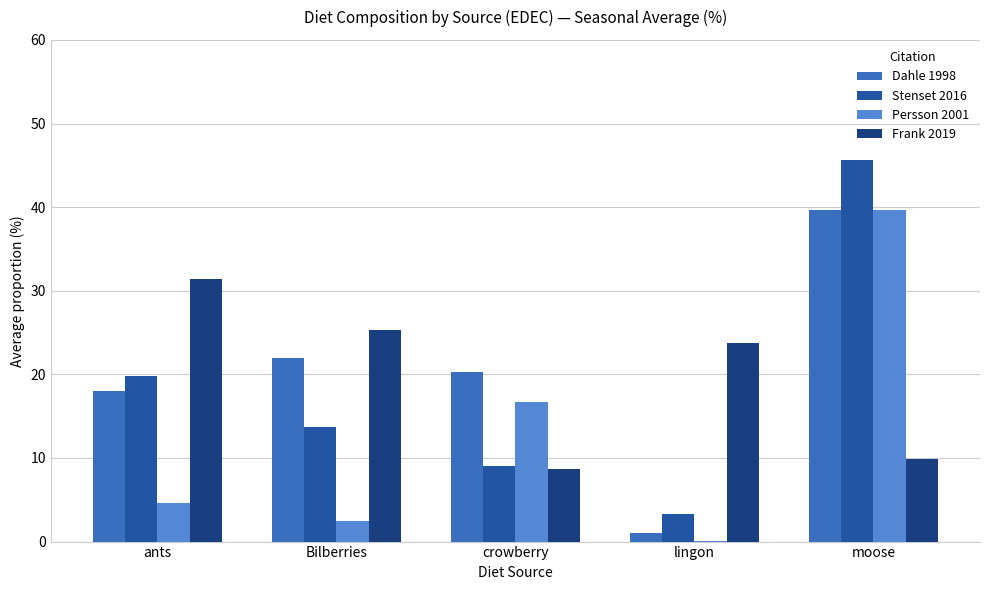

What is the sum of the Dahle 1998 values at moose and Bilberries?

61.7